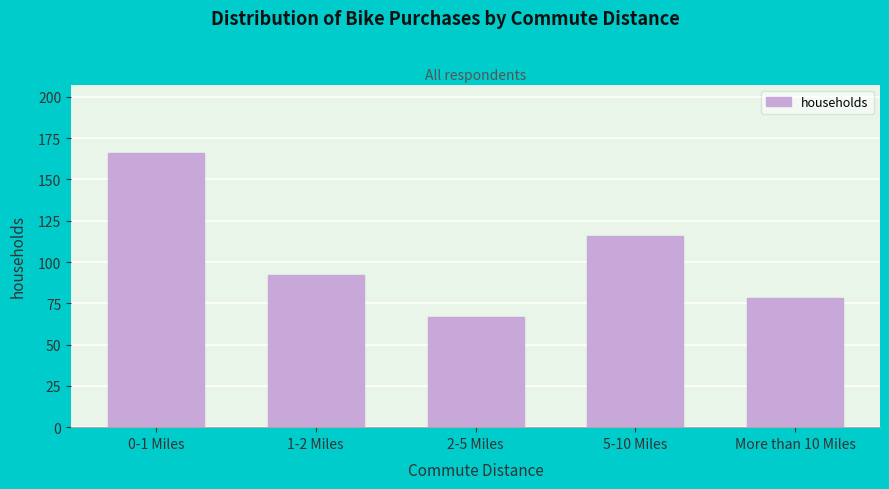

Reading left to right, transcribe all the data shown in this chart.

166	92	67	116	78